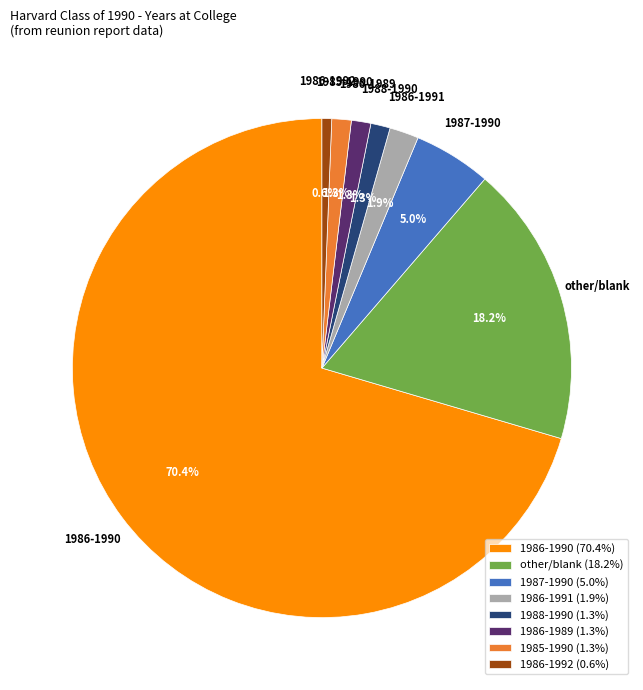

What is the ratio of the value at 1986-1992 (0.6%) to the value at 1986-1989 (1.3%)?

0.5